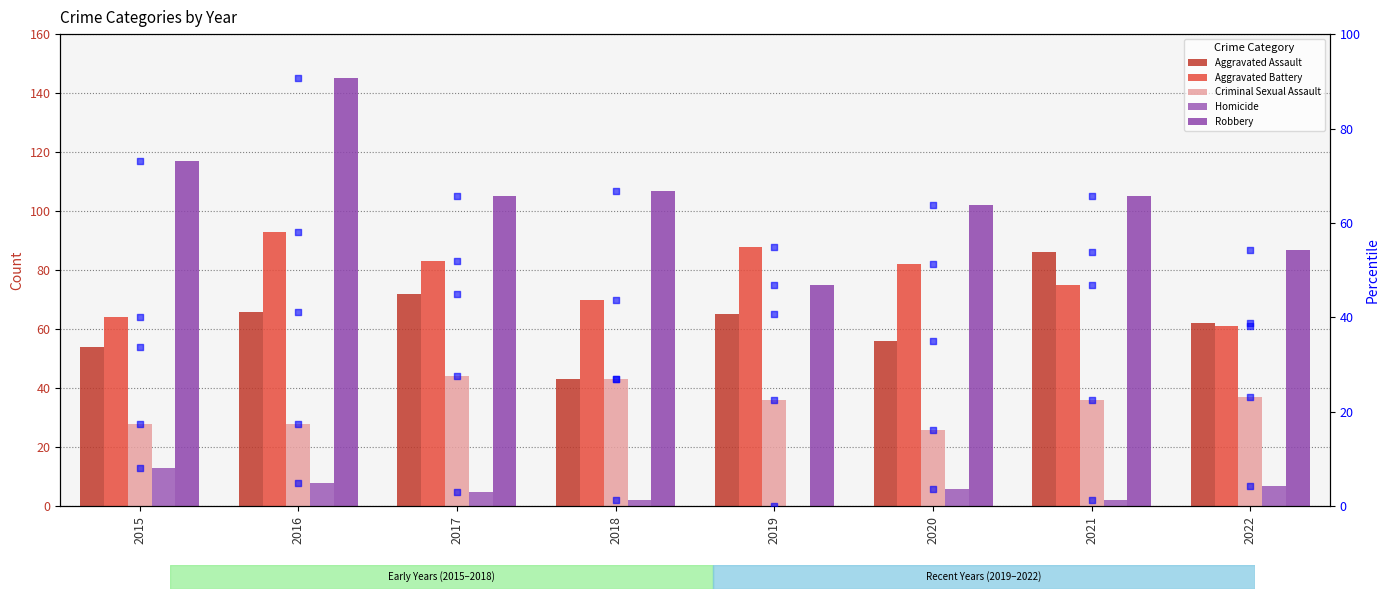

Which series contains the highest Y value?

Robbery